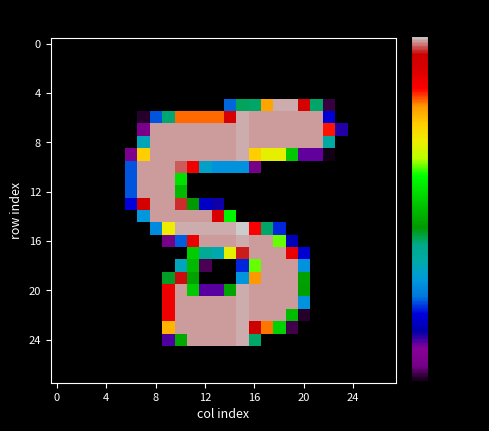

How many distinct data groups are displayed?

28